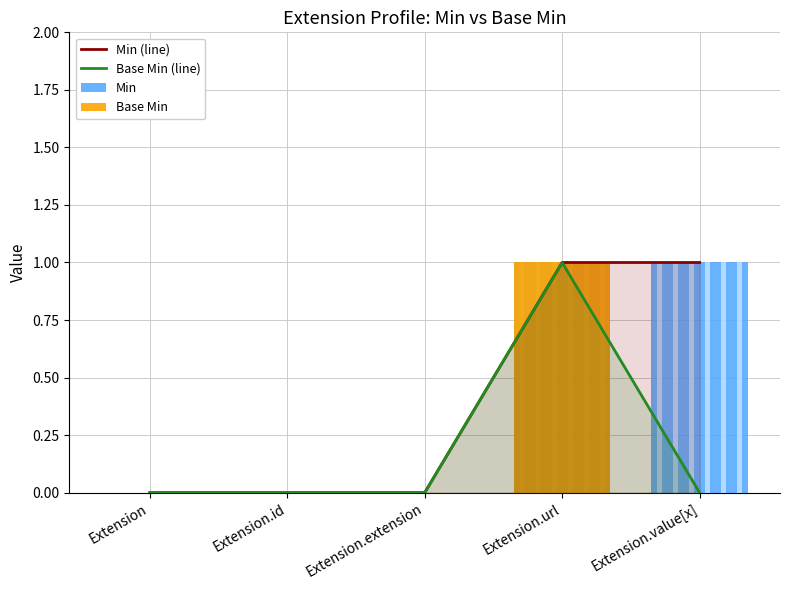

Reading right to left, transcribe all the data shown in this chart.

Min (line): Extension.value[x]=1	Extension.url=1	Extension.extension=0	Extension.id=0	Extension=0
Base Min (line): Extension.value[x]=0	Extension.url=1	Extension.extension=0	Extension.id=0	Extension=0
Min: Extension.value[x]=1	Extension.url=1	Extension.extension=0	Extension.id=0	Extension=0
Base Min: Extension.value[x]=0	Extension.url=1	Extension.extension=0	Extension.id=0	Extension=0